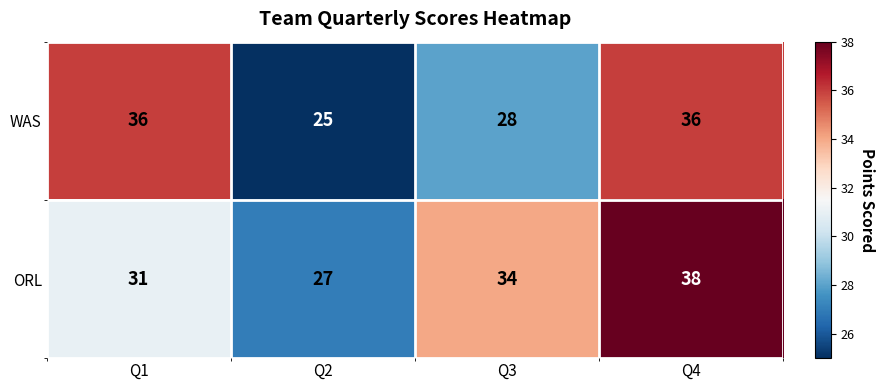

Which series has the largest total across all categories?

ORL